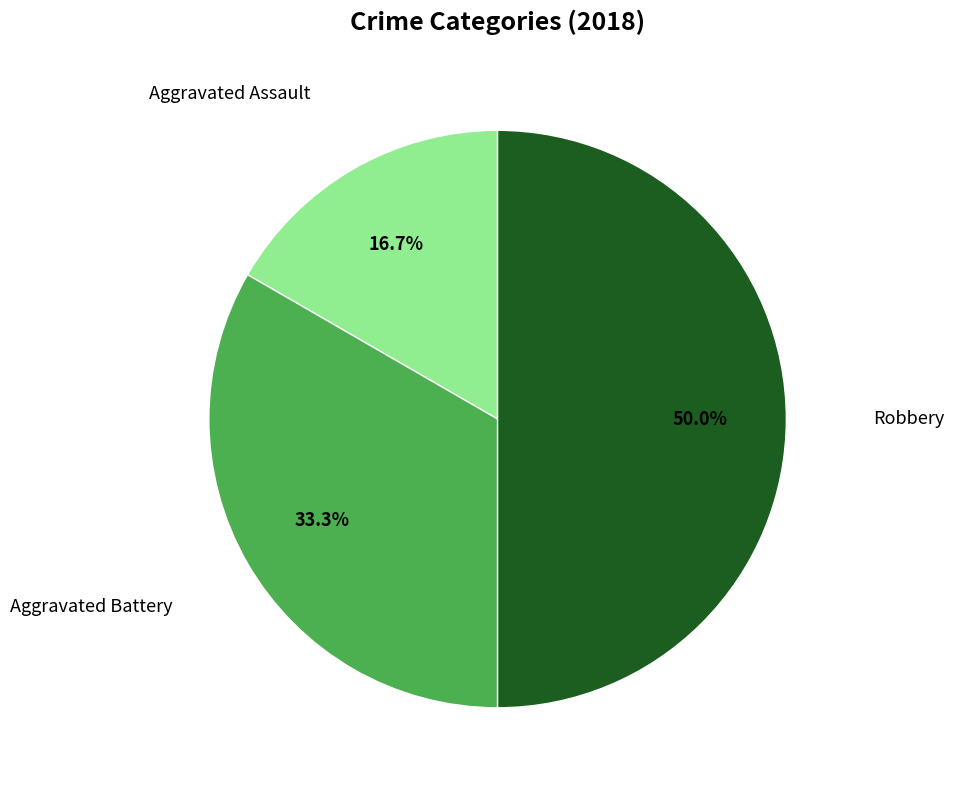

What is the smallest slice in the pie chart?

Aggravated Assault